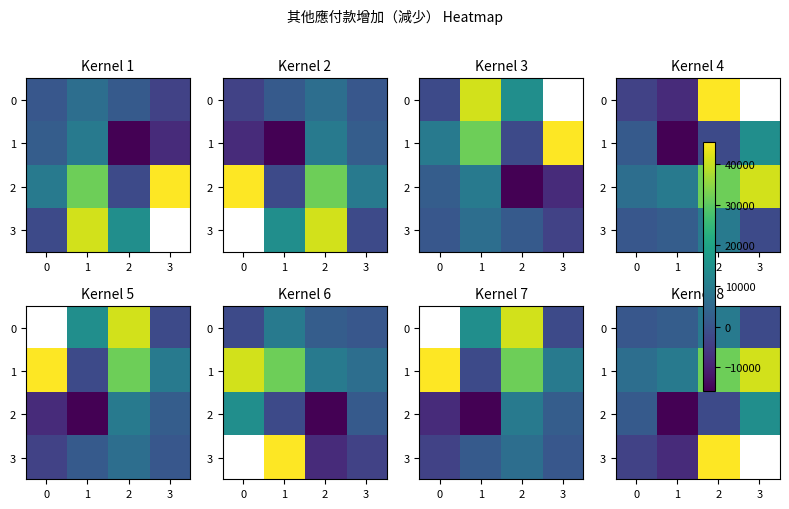

At 2, list the series in order from largest to smallest.

3, 1, 0, 2